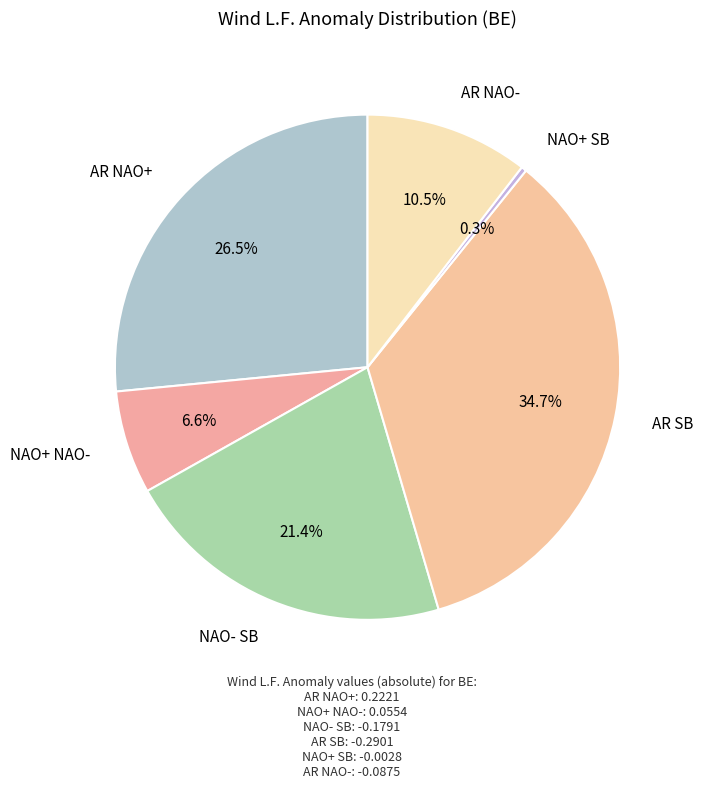

What percentage is the NAO+ NAO- slice, to the nearest percent?

7%